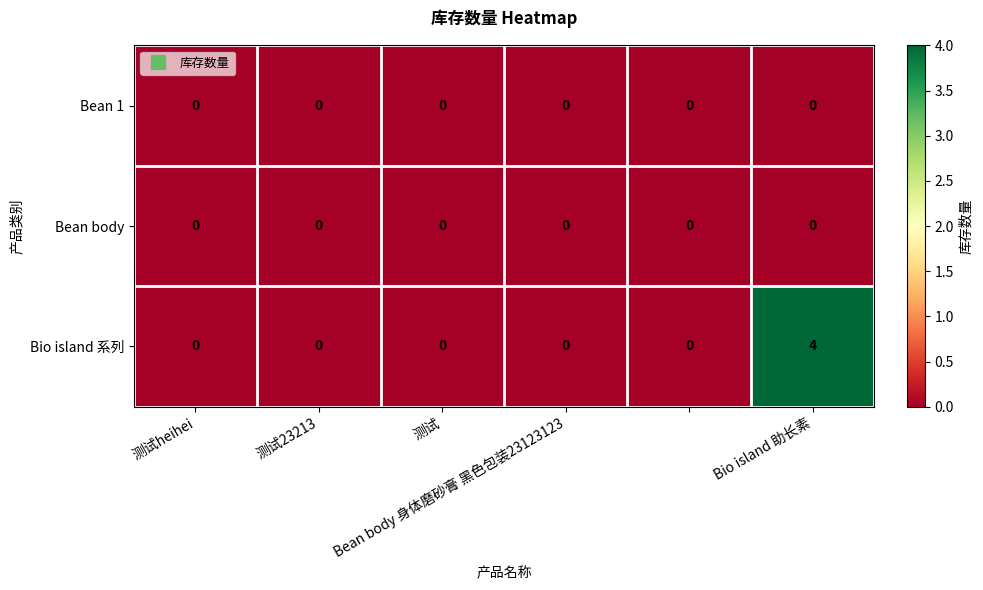

Which series has the largest total across all categories?

Bio island 系列